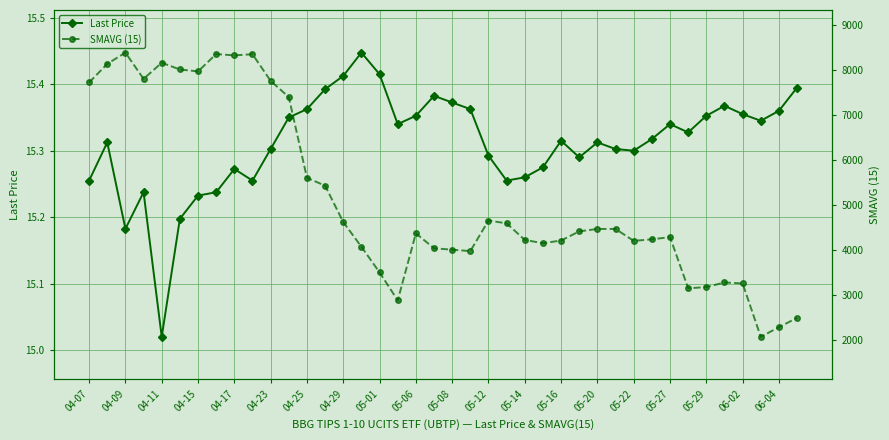

True or false: Last Price has a value of 6.2 at 05-16.

False